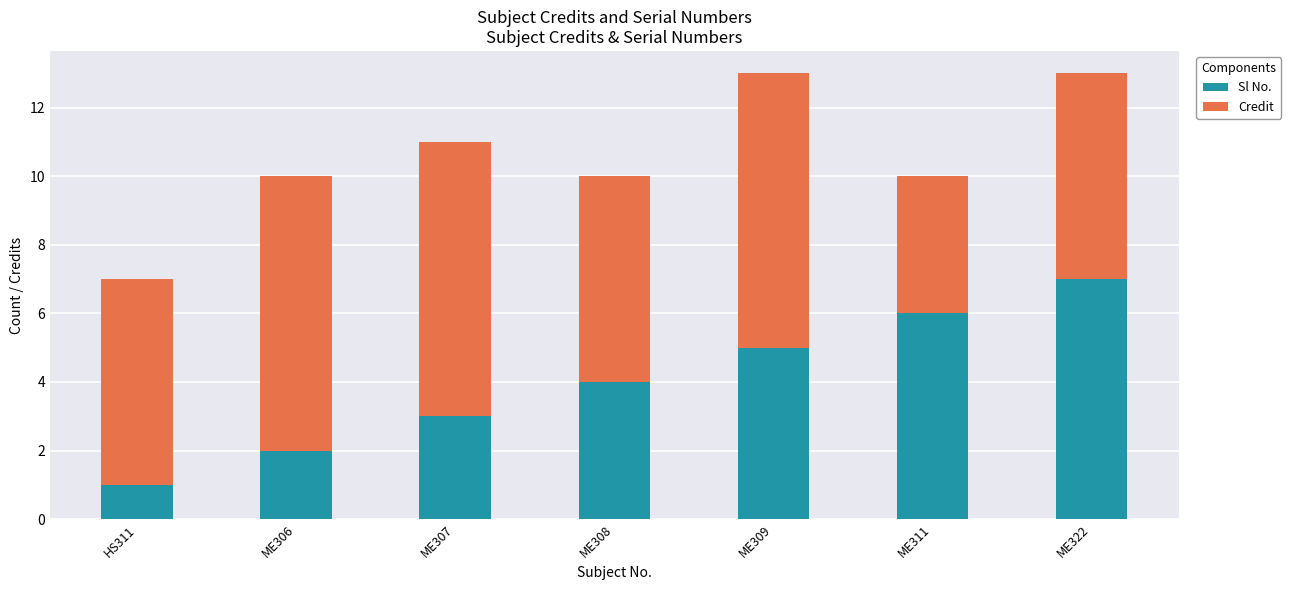

How many values in the Sl No. series are below 4?

3